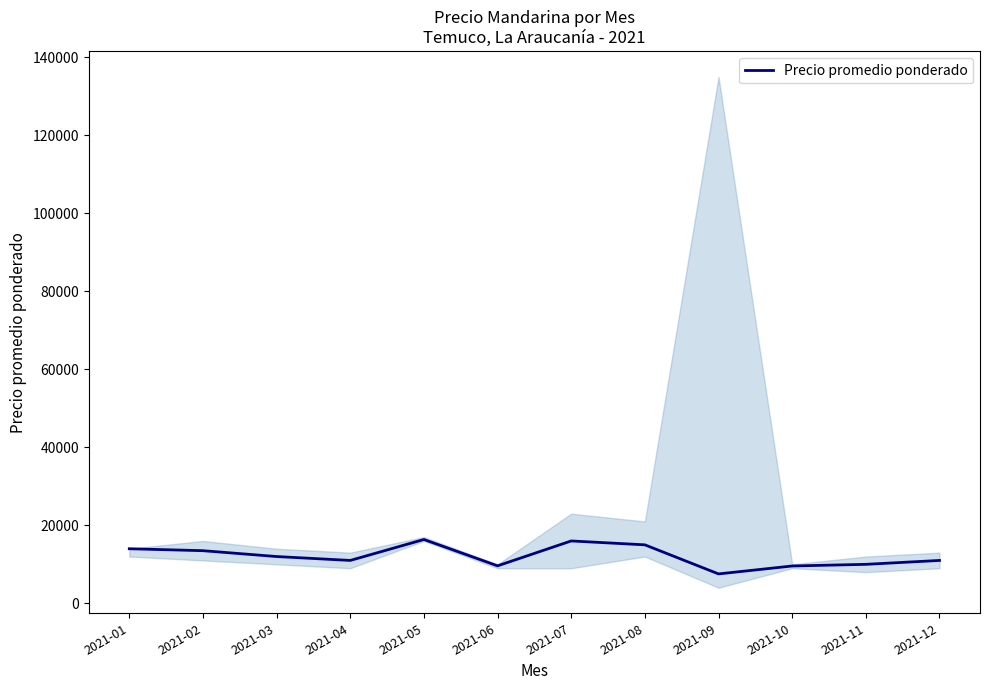

At which category does the chart reach its minimum across all series?

2021-09